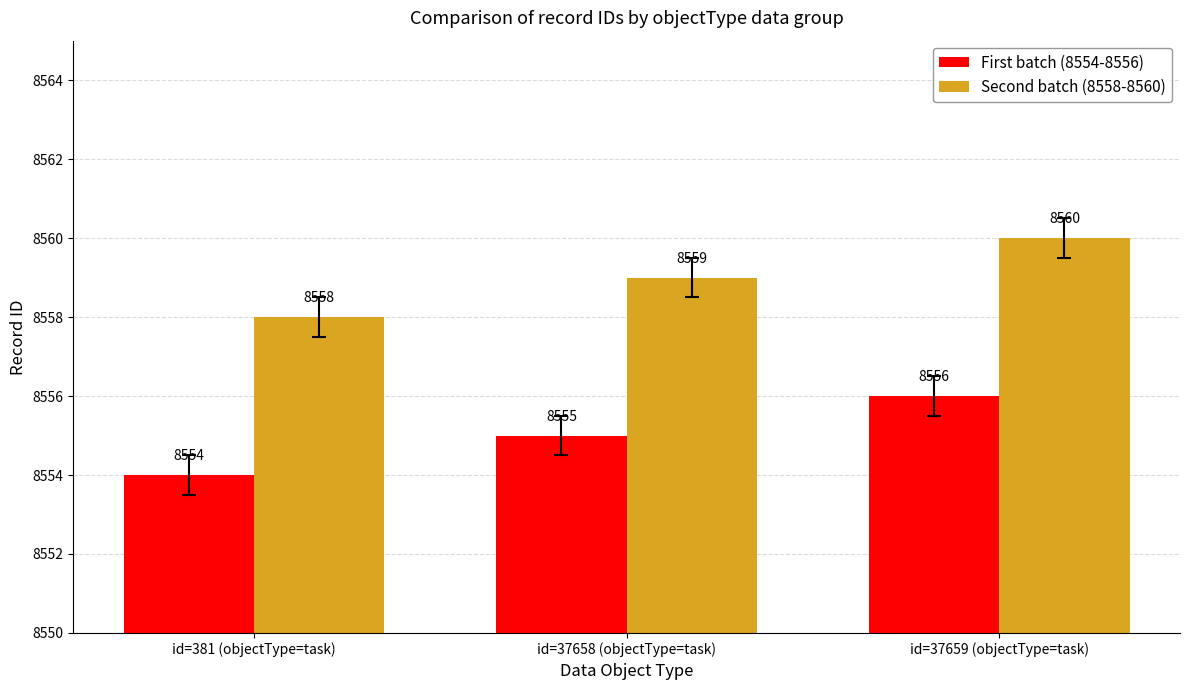

Count the First batch (8554-8556) values in the range 8554 to 8556.

3